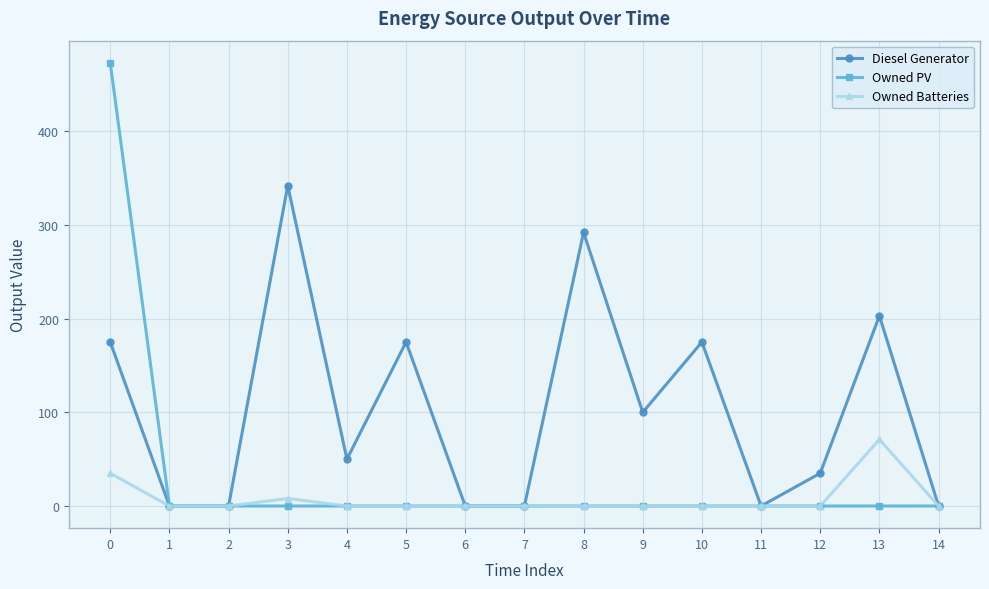

Rank the series at 0 from highest to lowest value.

Owned PV, Diesel Generator, Owned Batteries